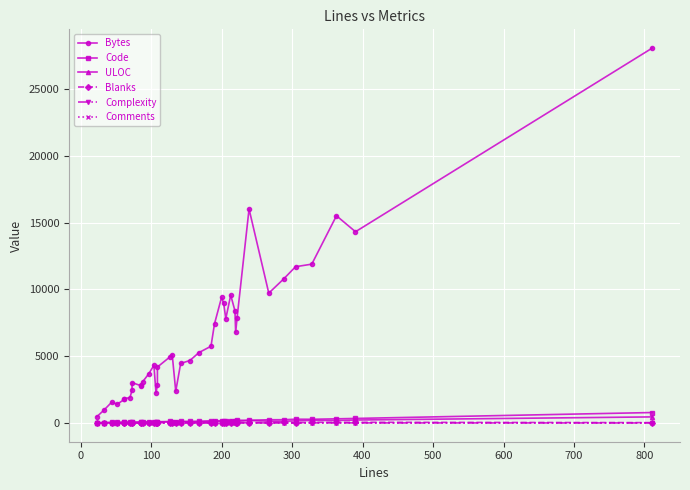

What is the value of the Code point at the 32nd from the left?

201